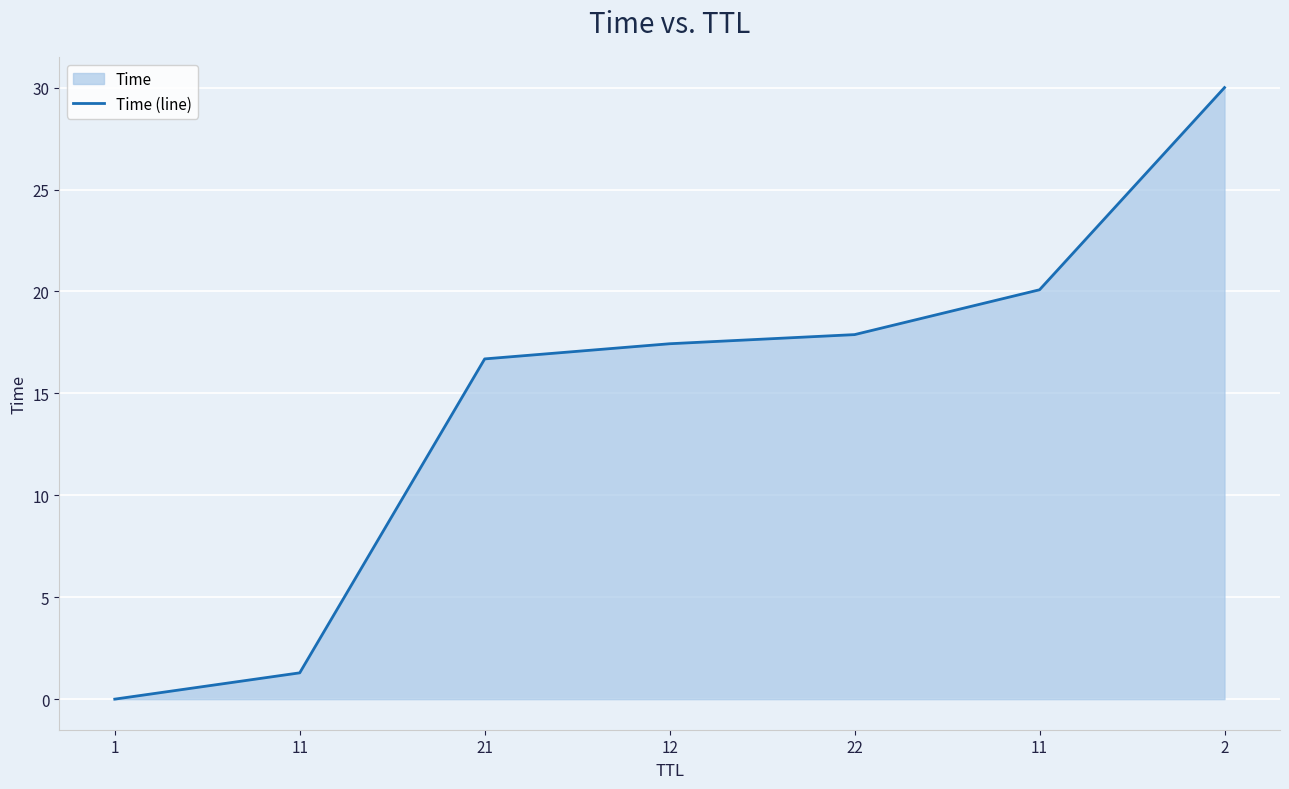

The value at 11 is 20.1. True or false?

True